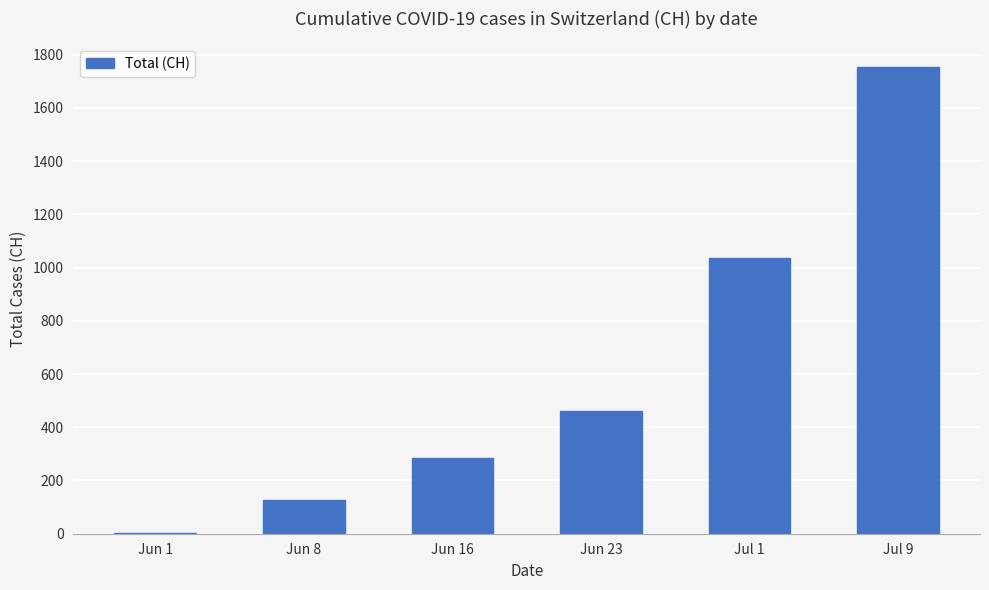

The chart shows a value of 187 at Jun 16. True or false?

False